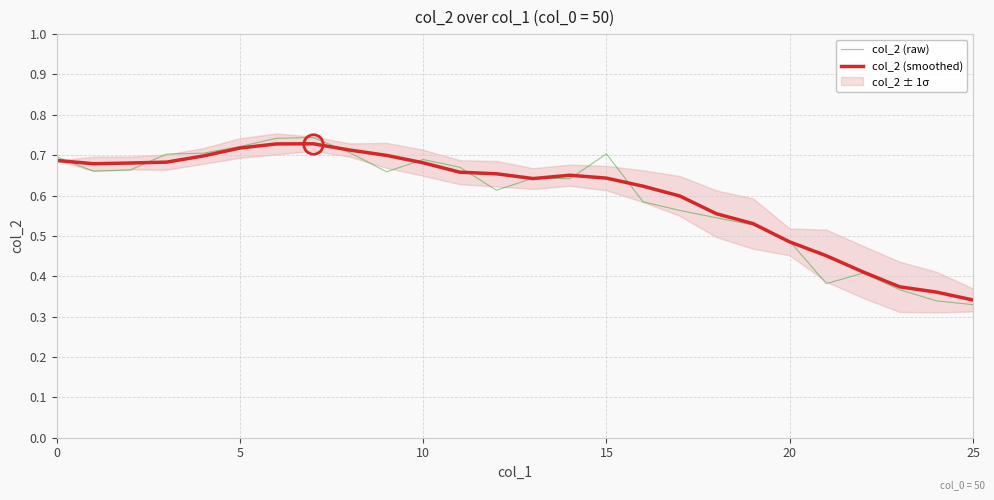

How many lines are shown in the chart?

2